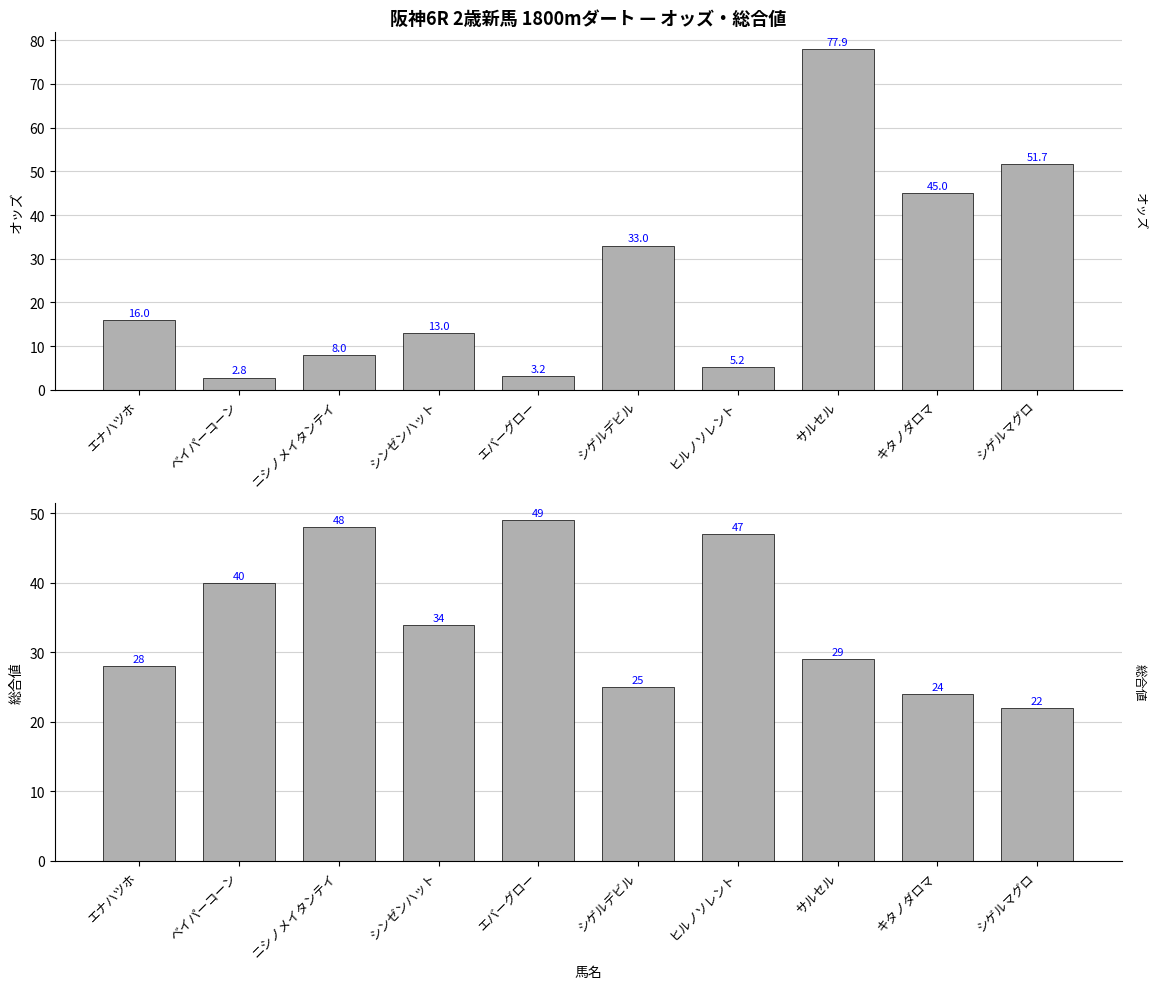

At which category is the sum across all series the highest?

サルセル